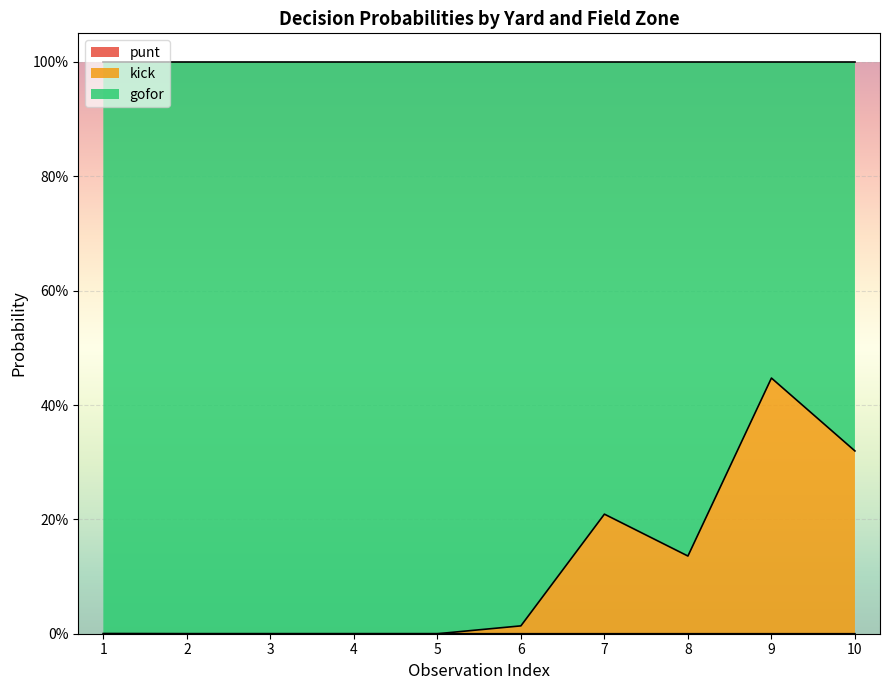

True or false: punt has more than 2 interior local peaks.

False